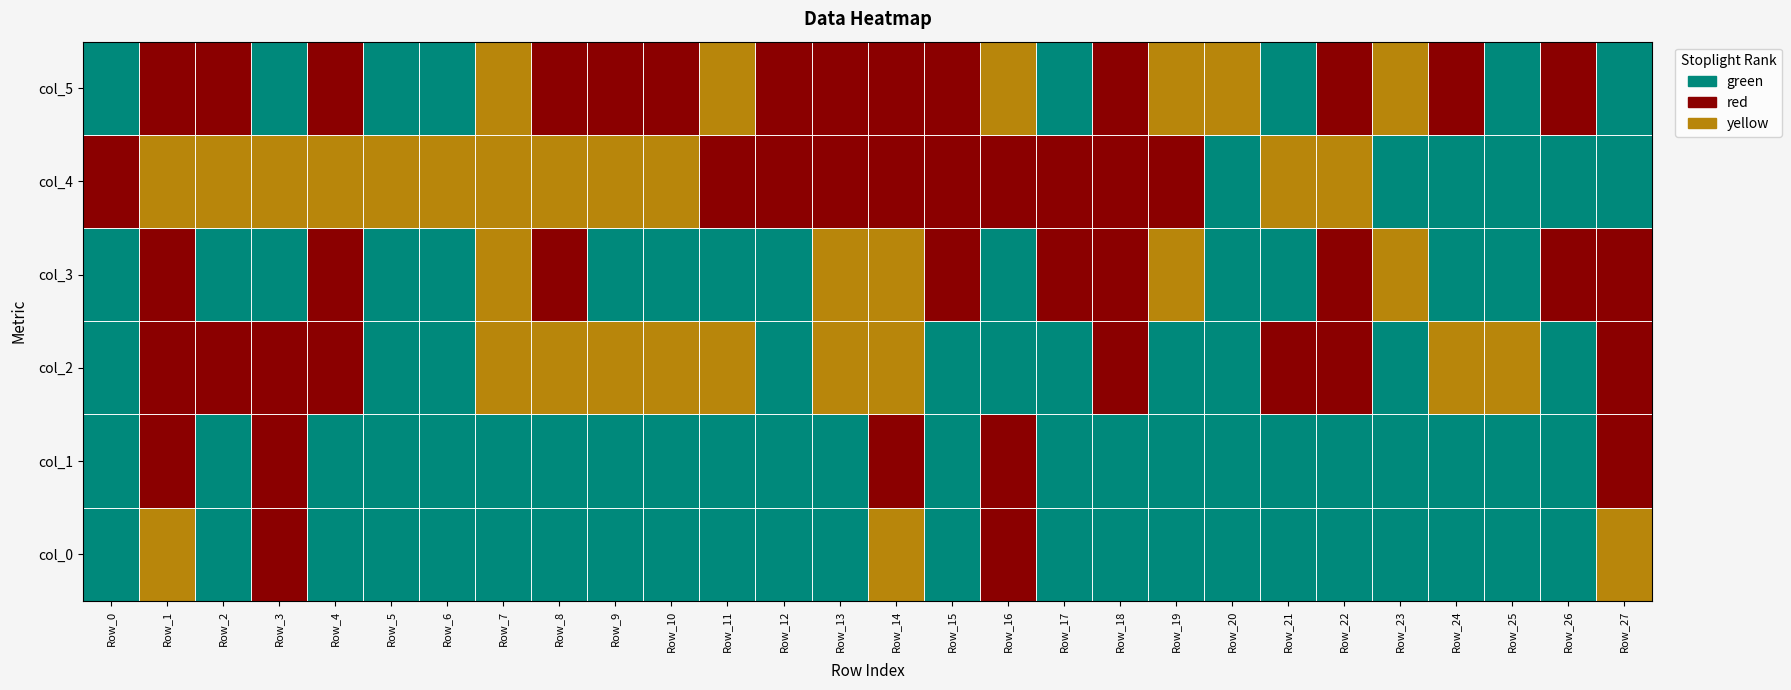

Between 2 and 1, which is larger?

2